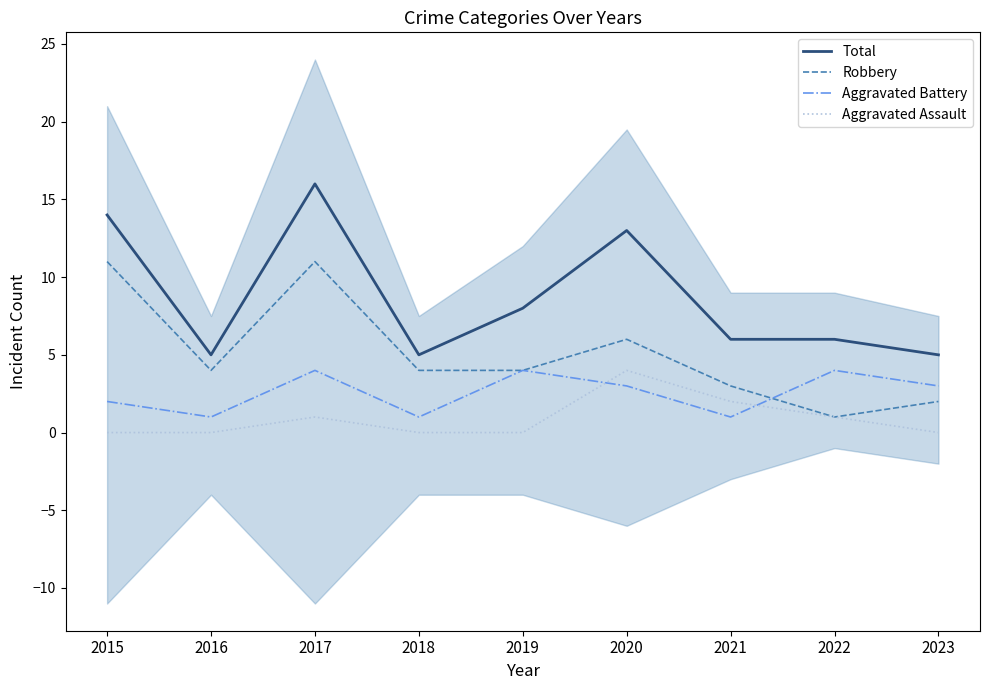

Between which two adjacent categories do Robbery and Aggravated Battery first intersect?

2021 and 2022